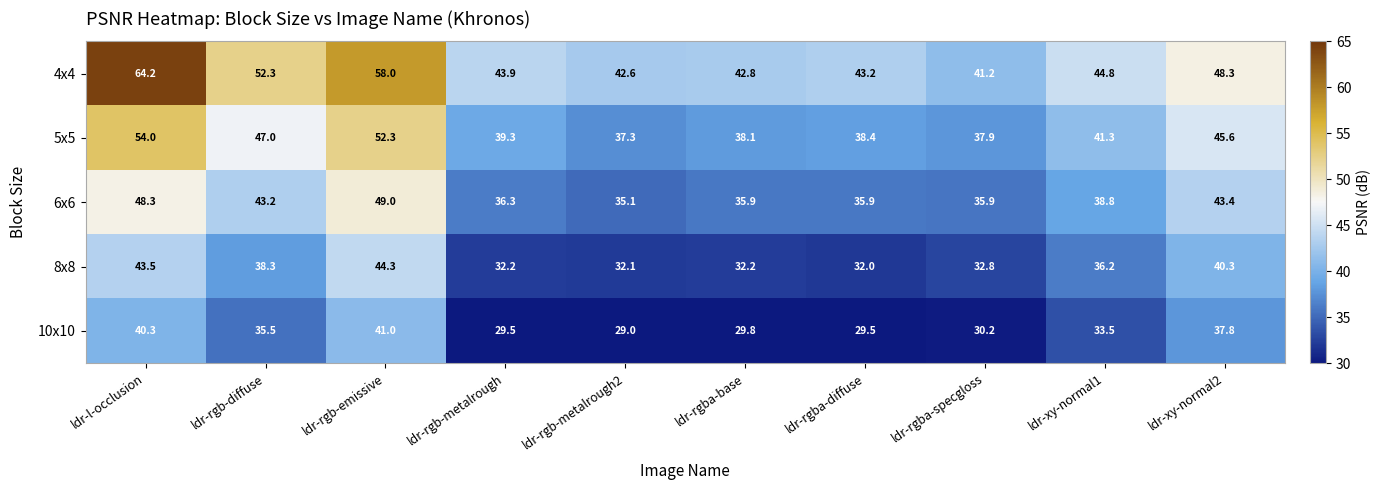

What is the total value across all series at ldr-rgba-diffuse?

179.0